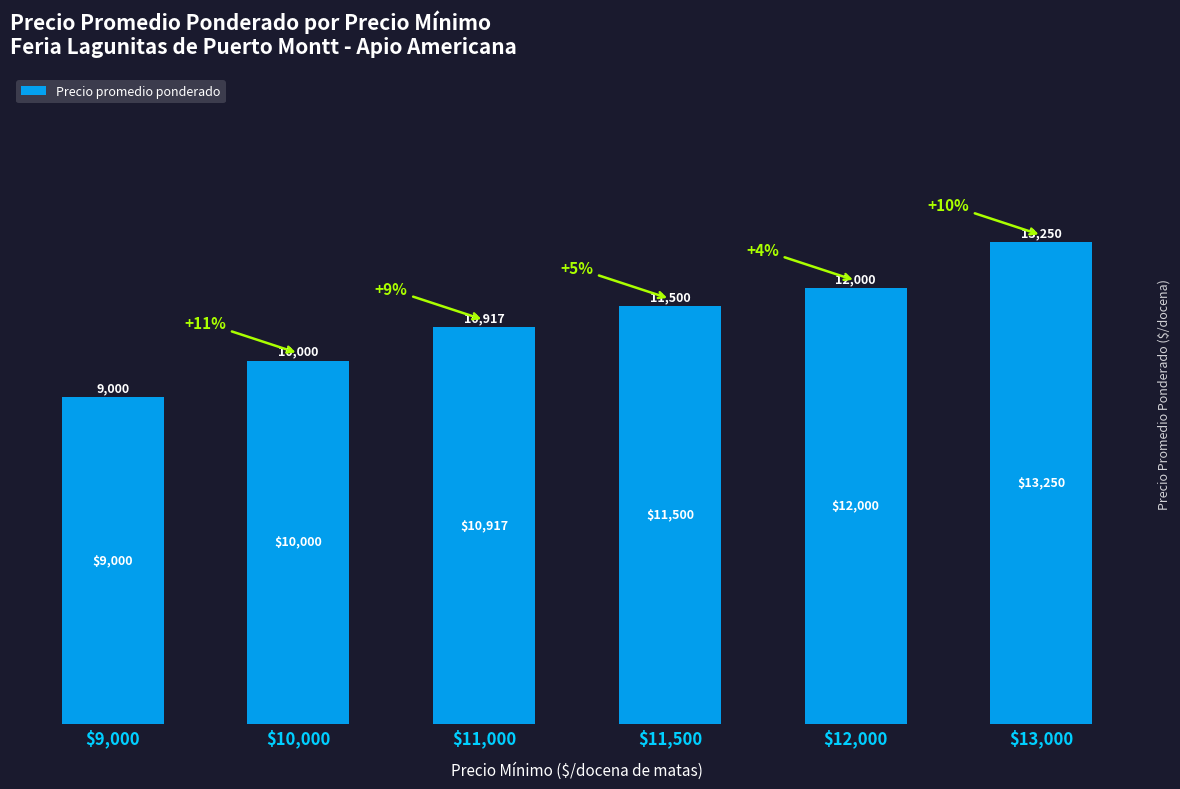

The value at $10,000 is 5579. True or false?

False